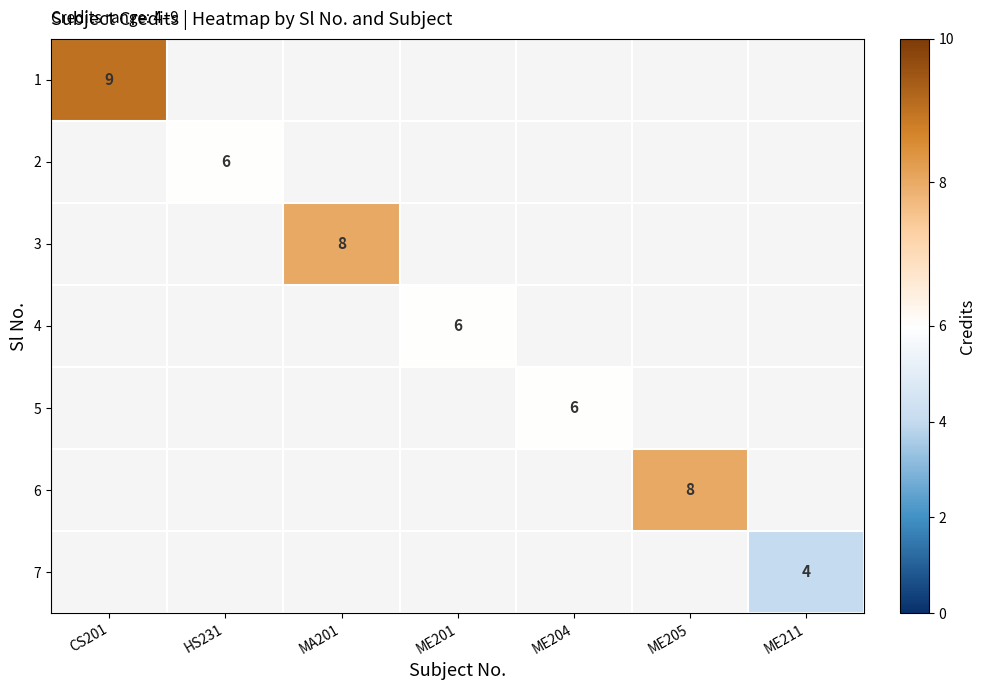

Which category has the highest value across all series?

CS201